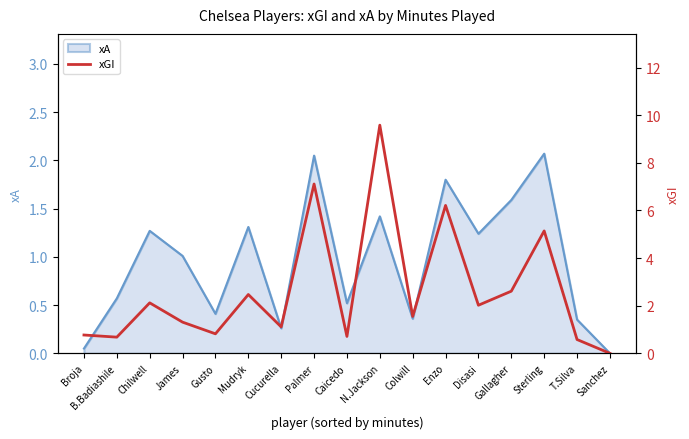

Is it true that xA equals 0.6 at Disasi?

False